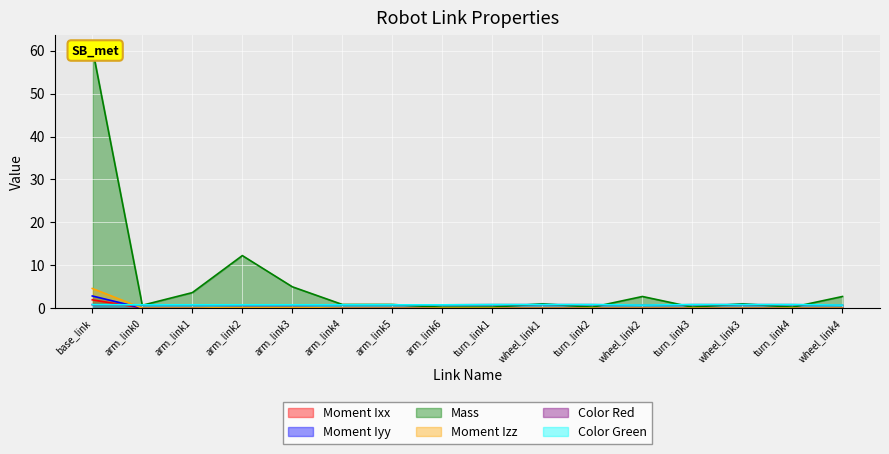

What position from the right is turn_link1?

8